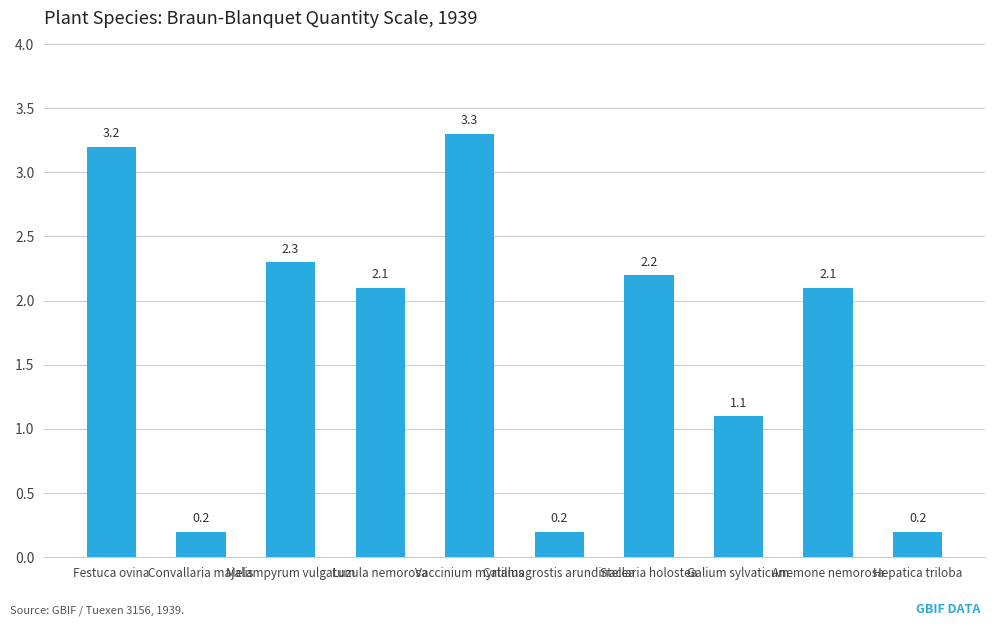

What is the greatest value displayed?

3.3